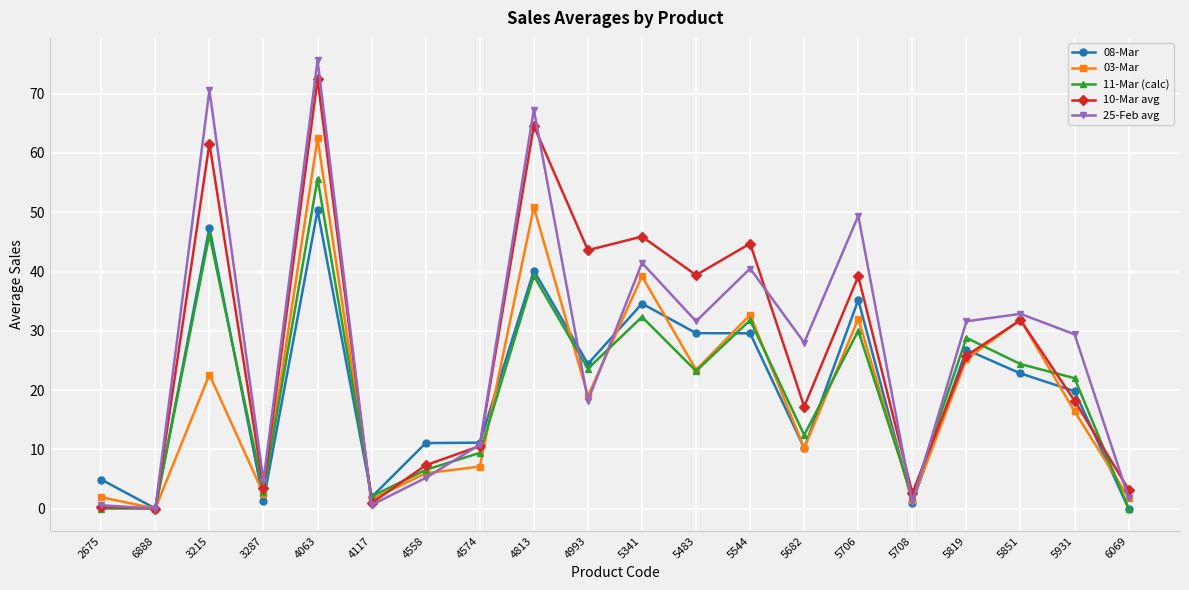

How many values in the 10-Mar avg series exceed 25?

10